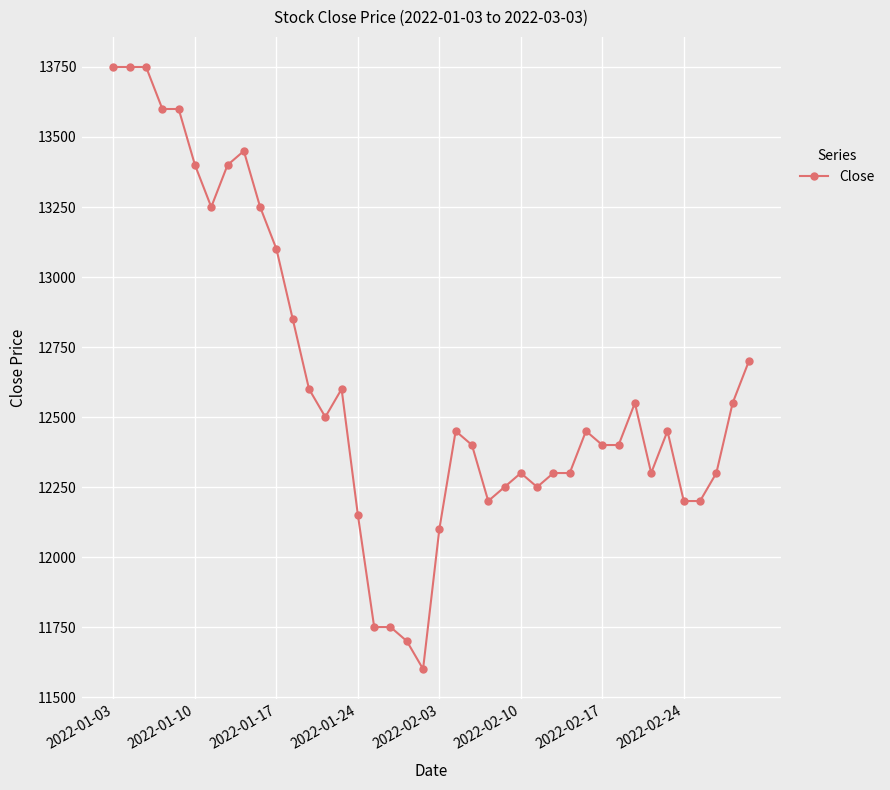

What is the difference between the maximum and minimum values?

2150